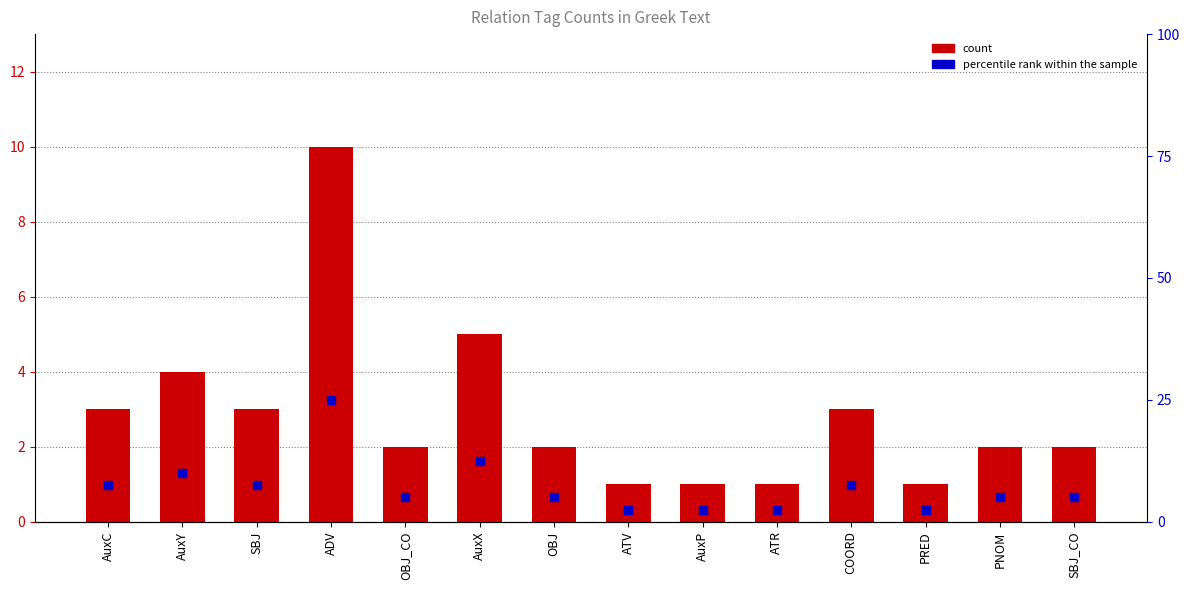

At which category is the sum across all series the highest?

ADV